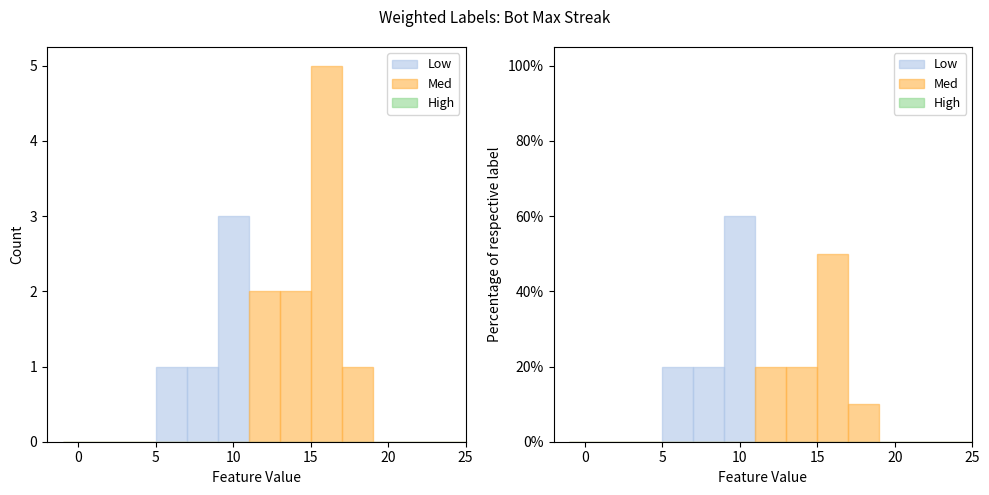

Reading left to right, list all the values displayed in this chart.

Low: 0	0	0	20	20	60	0	0	0	0	0	0	0	0	0
Med: 0	0	0	0	0	0	20	20	50	10	0	0	0	0	0
High: 0	0	0	0	0	0	0	0	0	0	0	0	0	0	100